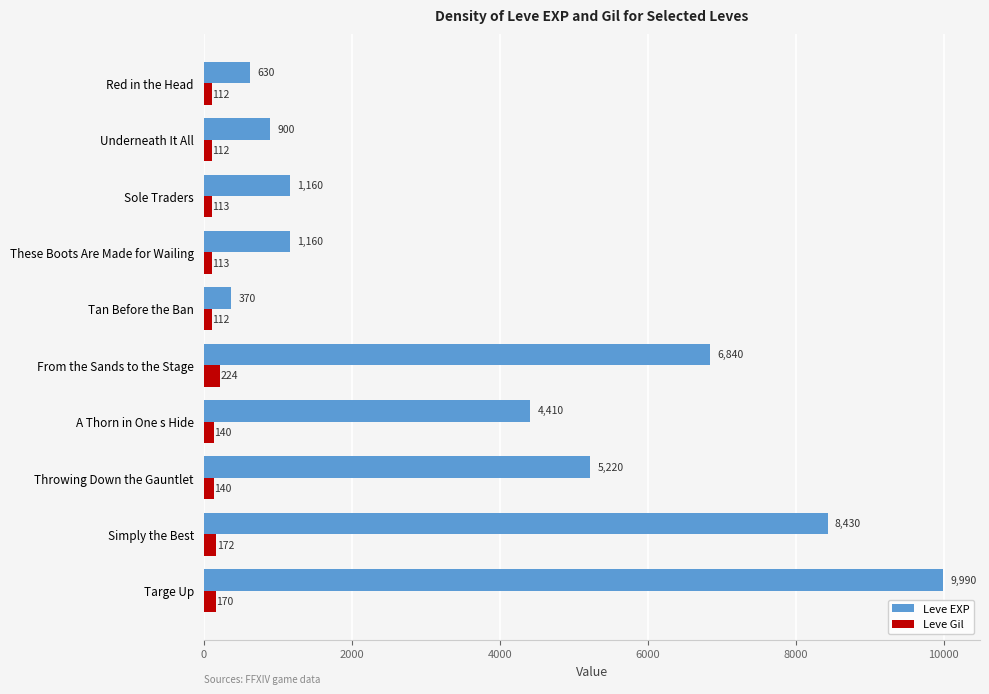

What is the greatest value displayed?

9990